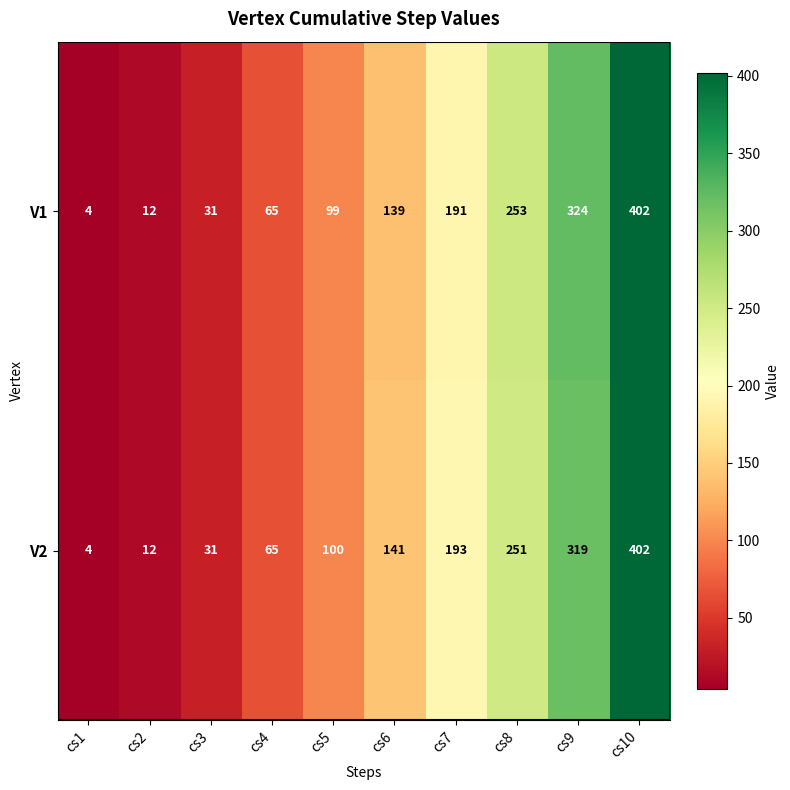

Which series has the largest total across all categories?

V1